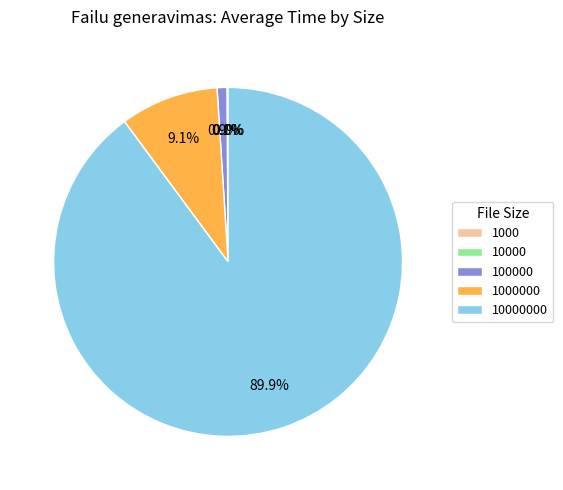

Is there a majority slice in this chart?

Yes